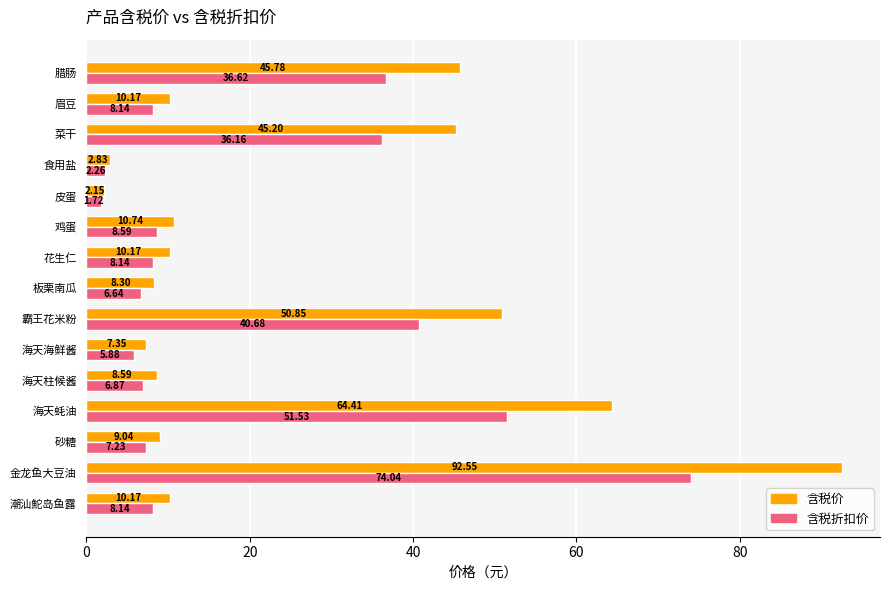

At which label does 含税折扣价 reach its peak?

金龙鱼大豆油